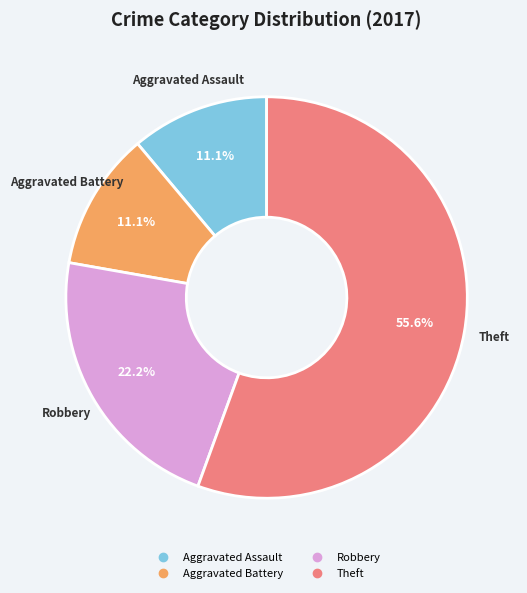

Is there any slice that represents more than half of the pie?

Yes